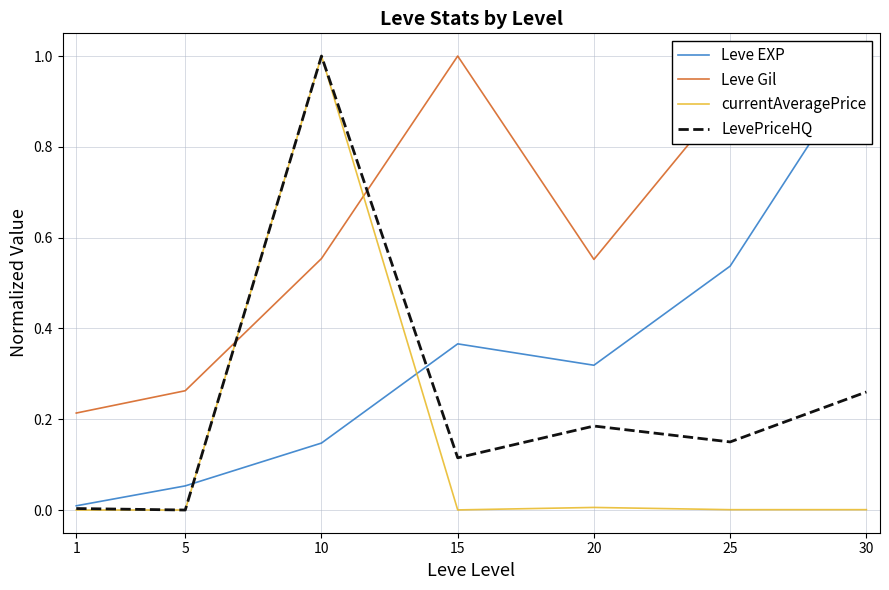

How many interior local valleys does the currentAveragePrice series have?

2